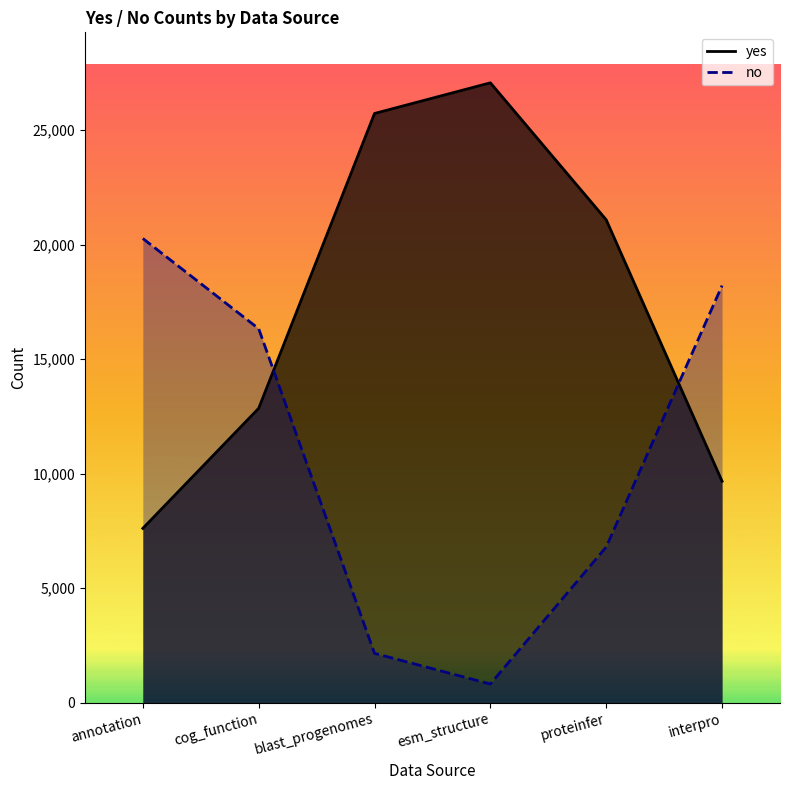

Between annotation and blast_progenomes, which series saw the biggest shift?

yes